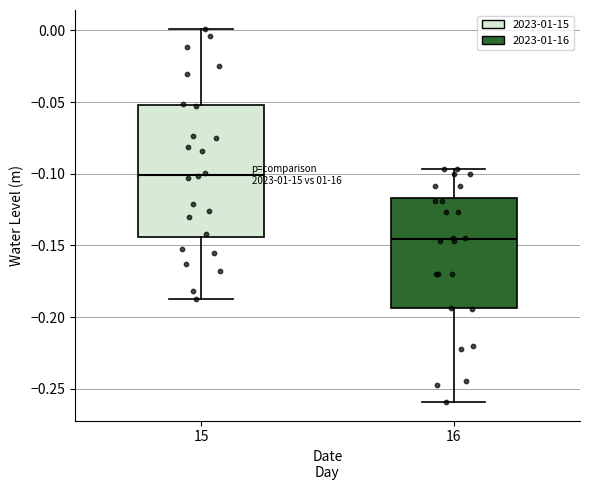

Which box has the lowest median line?

16